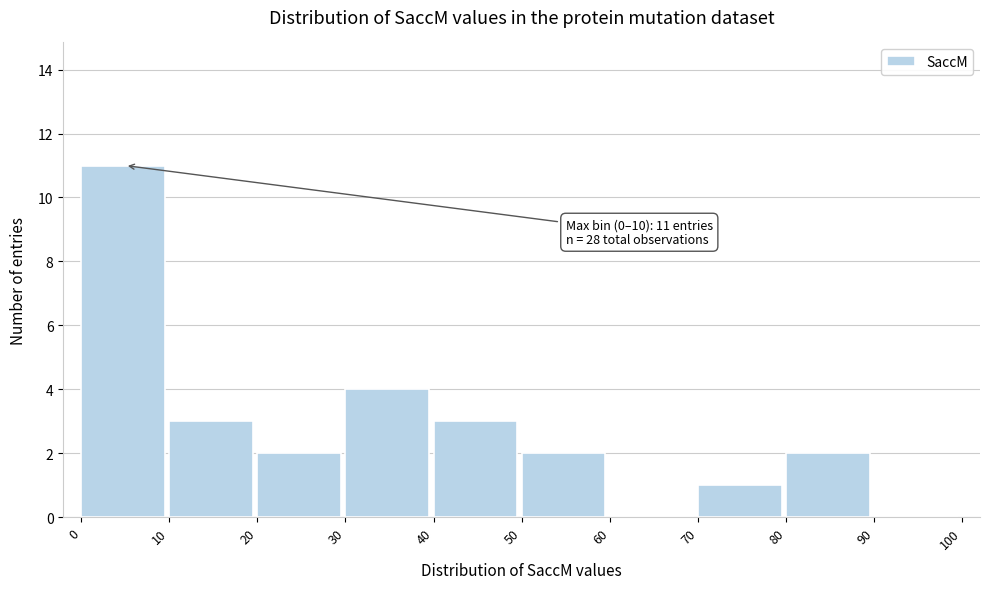

Which range on the x-axis has the tallest bar?

0 to 10